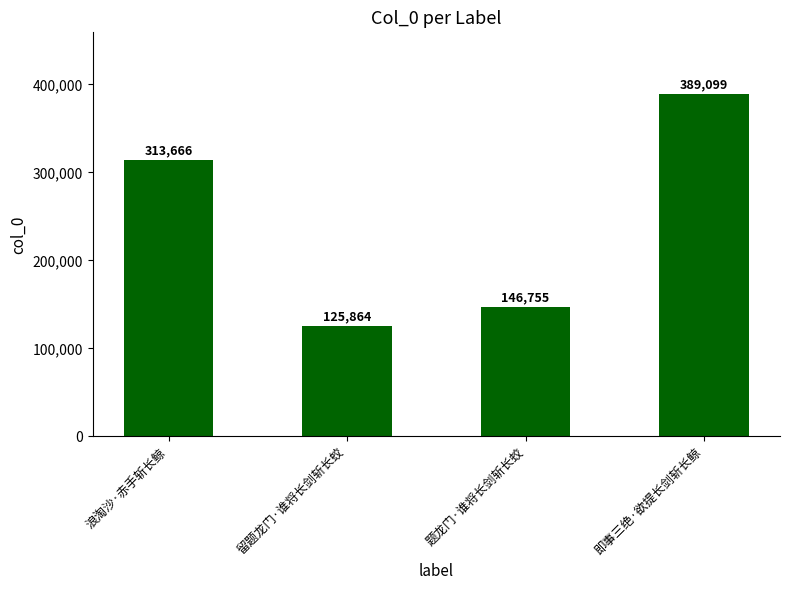

What is the ratio of the value at 即事三绝·欲提长剑斩长鲸 to the value at 浪淘沙·赤手斩长鲸?

1.2